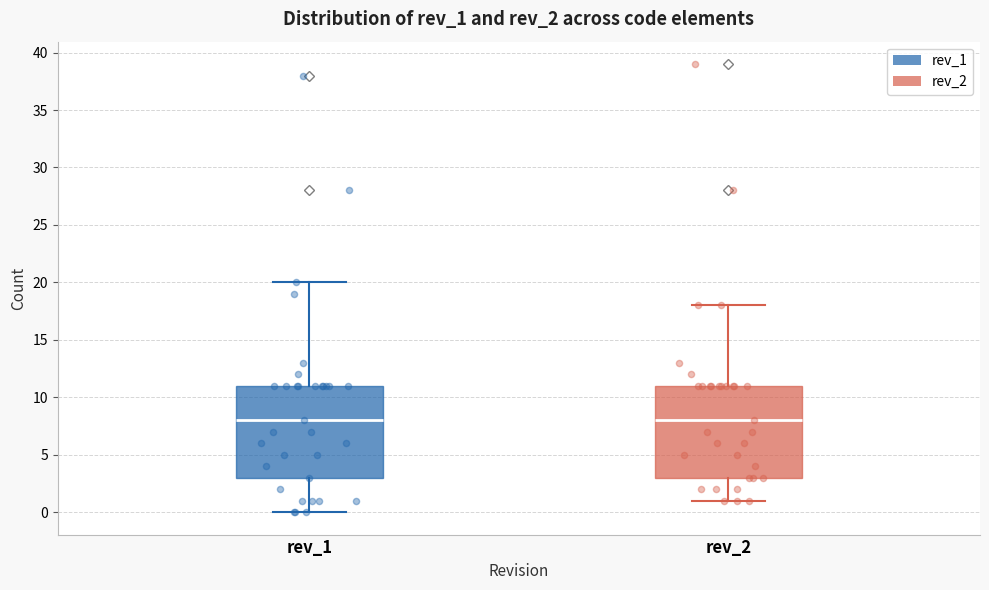

Reading left to right, read every box against the y-axis: the position of its median line, the range the box covers, and the ends of its whiskers. The values are not printed on the chart, so give them approximately, as read against the axis.

rev_1: median 8, box 3 to 11, whiskers 0 to 20
rev_2: median 8, box 3 to 11, whiskers 1 to 18